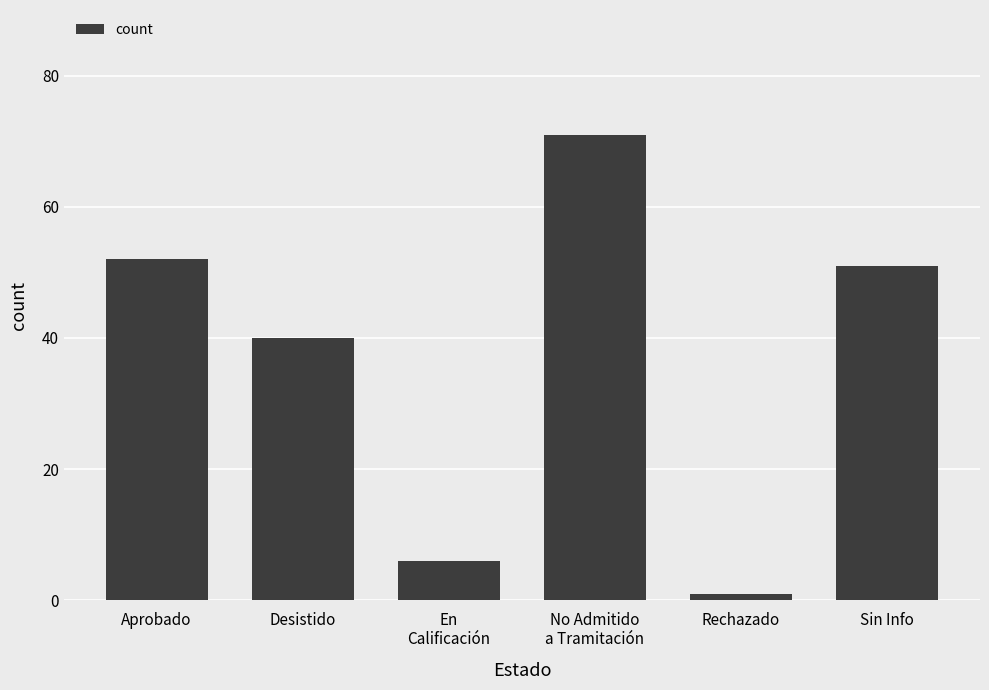

Between En
Calificación and Sin Info, which is larger?

Sin Info